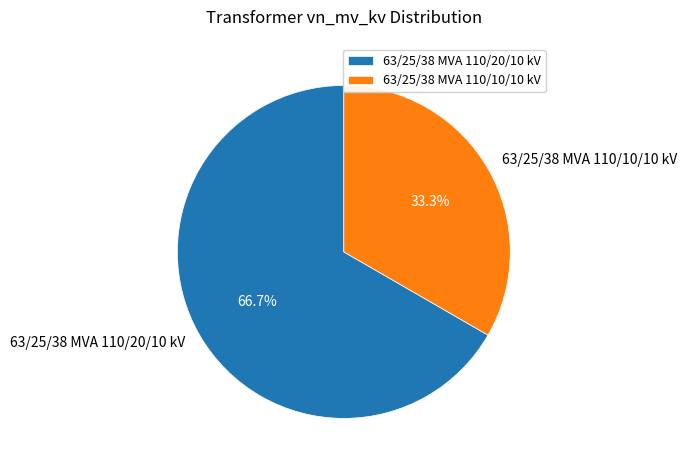

Is there a majority slice in this chart?

Yes